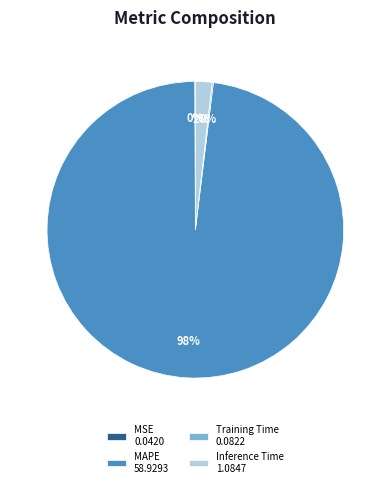

What percentage is the MAPE slice, to the nearest percent?

98%